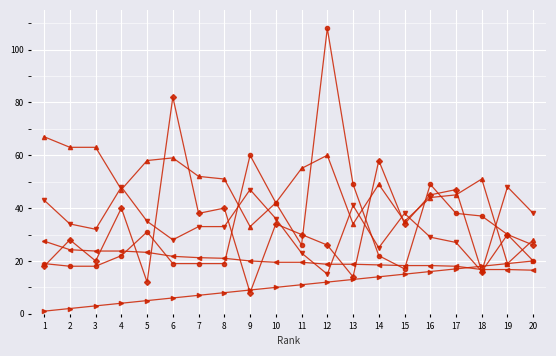

How many categories are shown in the chart?

20